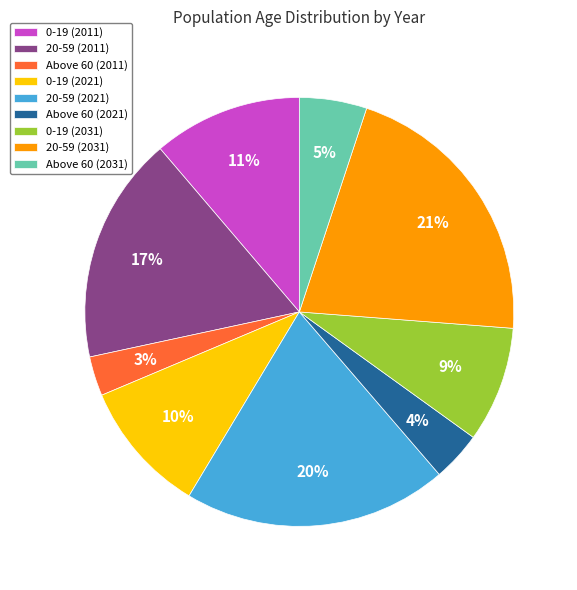

How many slices are in this pie chart?

9